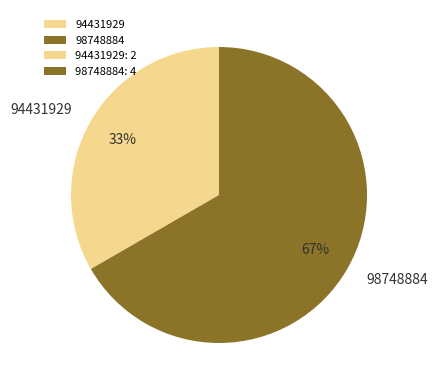

Is it true that 94431929 is 47% of the pie?

False